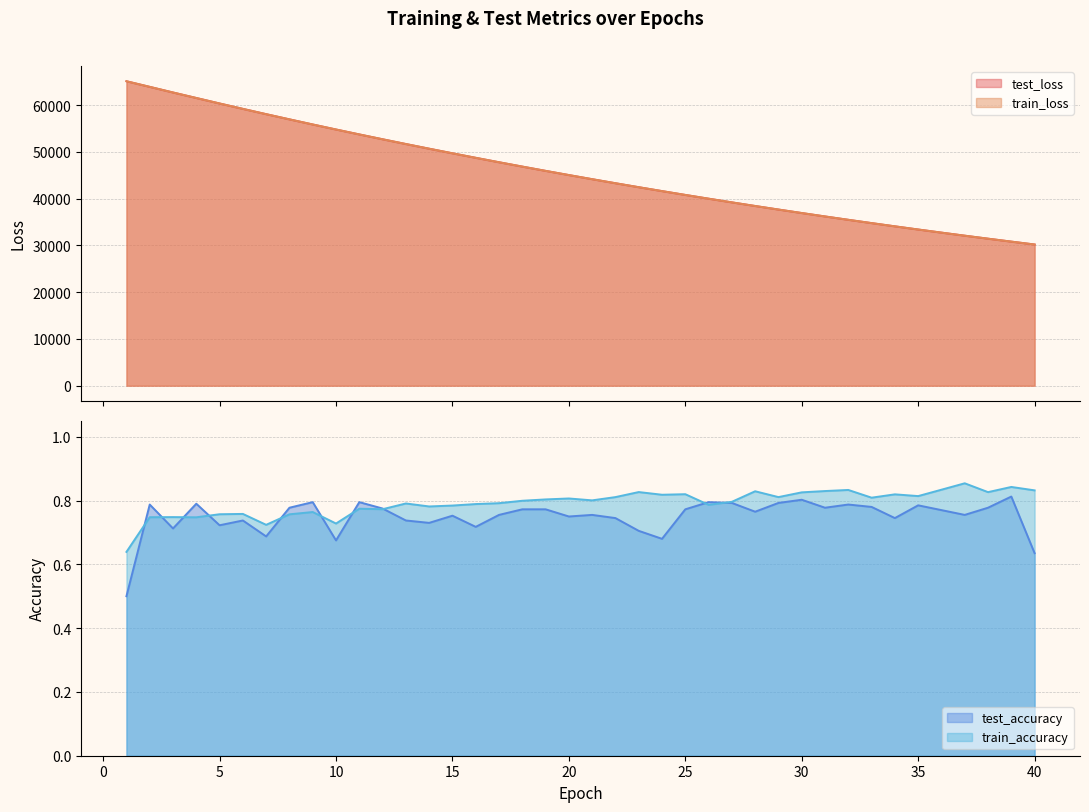

What is the value of the train_loss point at the 21st from the left?

44168.5